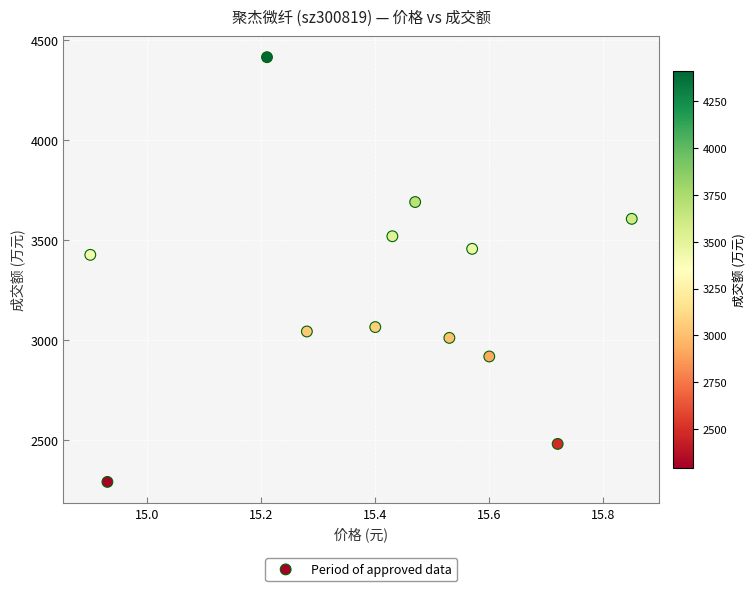

What is the average Y value?

3242